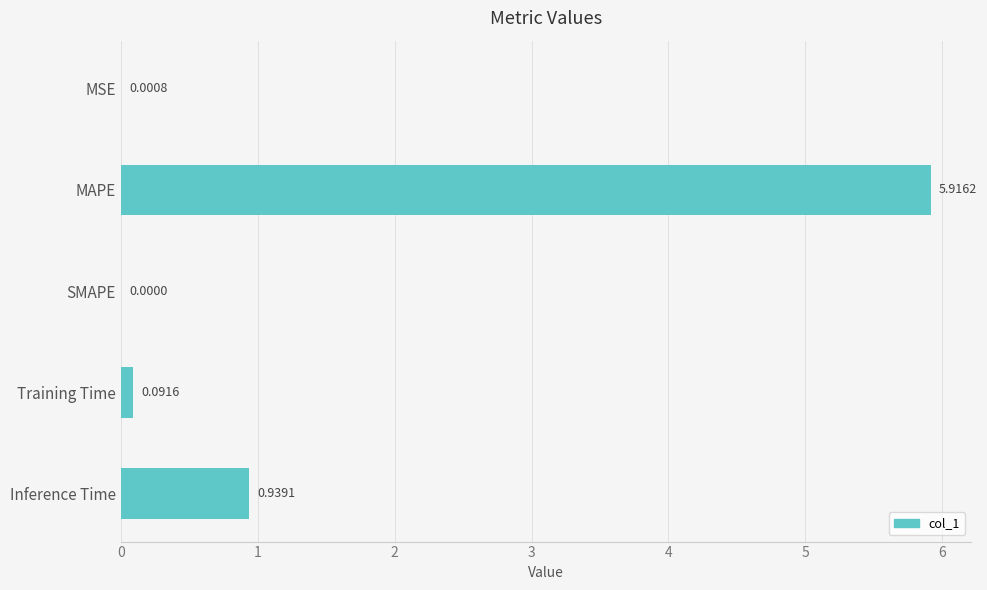

What is the change in value from MAPE to Inference Time?

-5.0